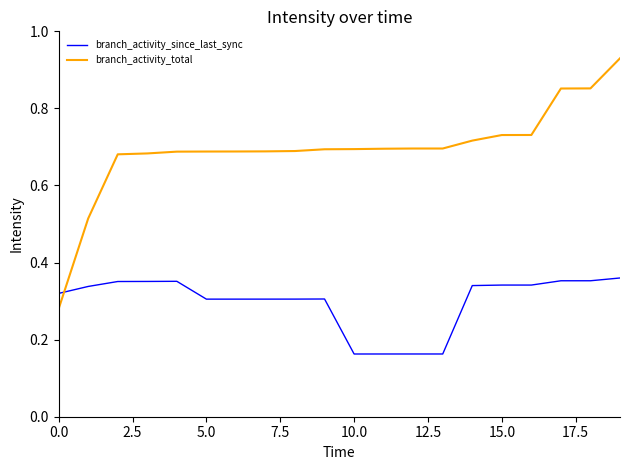

Which series ends up on top after the final intersection of branch_activity_since_last_sync and branch_activity_total?

branch_activity_total